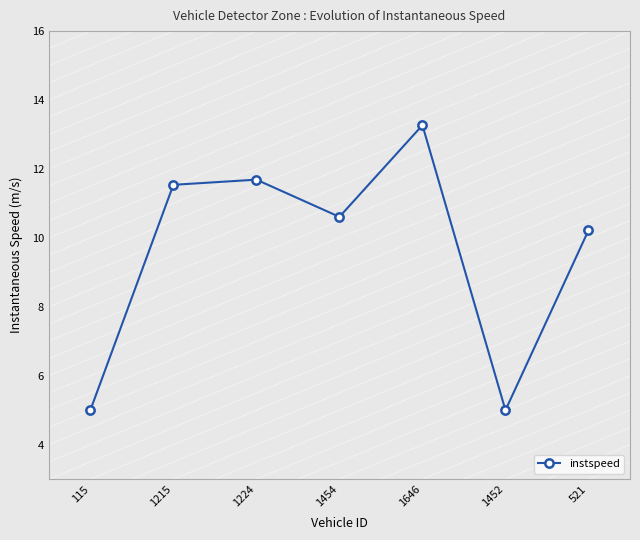

True or false: the data shows 7.7 at 115.

False